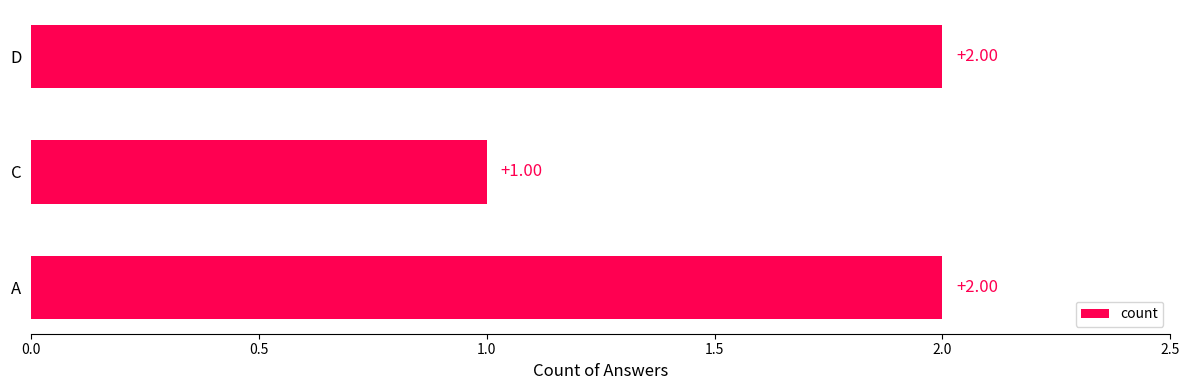

Approximately how many times larger is the value at D compared to A?

1.0